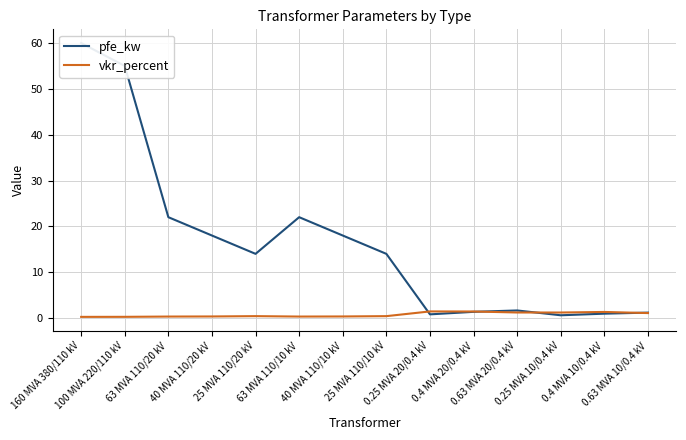

How many interior local peaks does the pfe_kw series have?

2